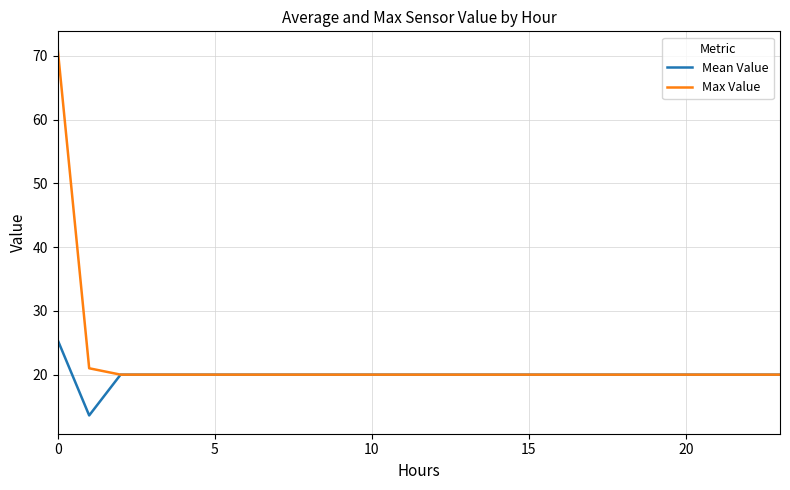

How many lines are shown in the chart?

2